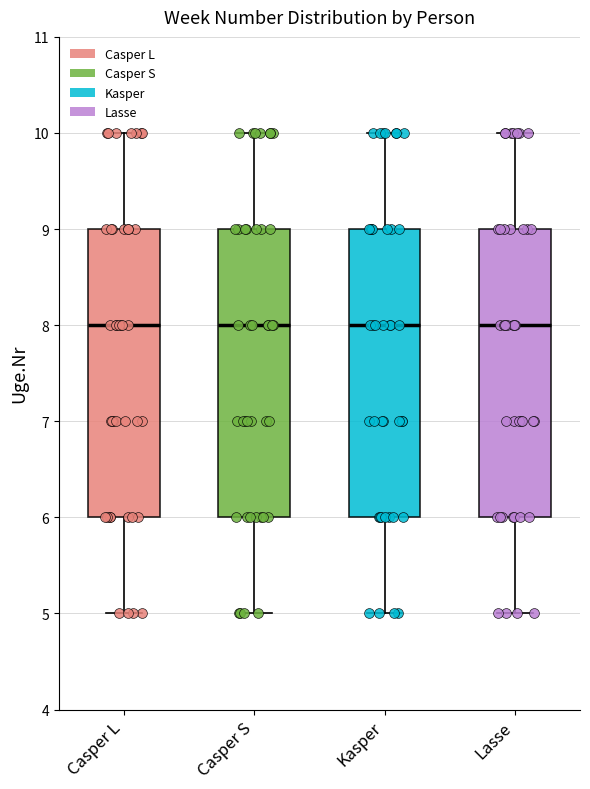

Reading left to right, transcribe this box plot: for each box, give where its median line is, the range the box spans, and where its two whiskers end, as read against the y-axis. The values are not printed on the chart, so give them approximately, as read against the axis.

Casper L: median 8, box 6 to 9, whiskers 5 to 10
Casper S: median 8, box 6 to 9, whiskers 5 to 10
Kasper: median 8, box 6 to 9, whiskers 5 to 10
Lasse: median 8, box 6 to 9, whiskers 5 to 10